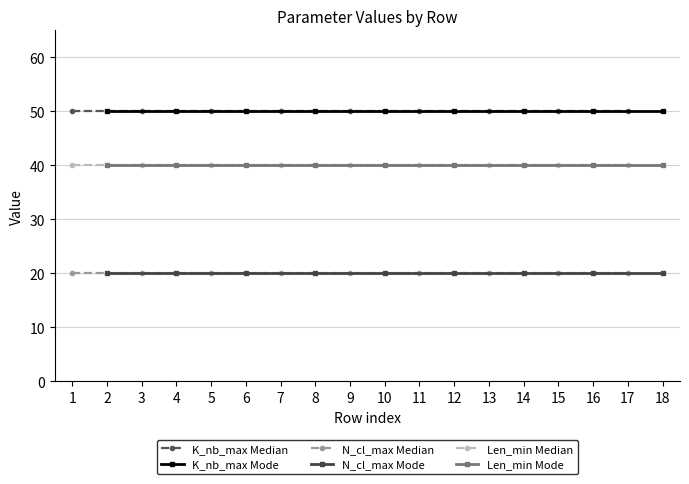

What is the maximum value for Len_min Median?

40